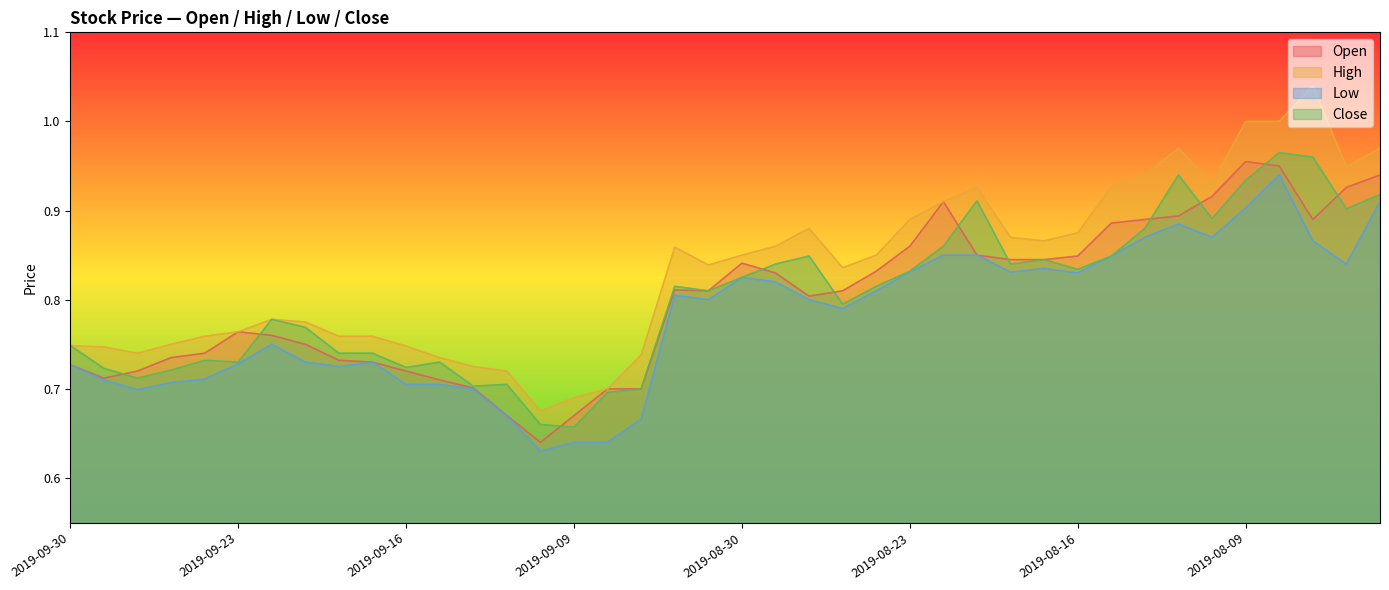

Reading left to right, list all the values displayed in this chart.

open: 0.7	0.7	0.7	0.7	0.7	0.8	0.8	0.8	0.7	0.7	0.7	0.7	0.7	0.7	0.6	0.7	0.7	0.7	0.8	0.8	0.8	0.8	0.8	0.8	0.8	0.9	0.9	0.8	0.8	0.8	0.8	0.9	0.9	0.9	0.9	1.0	0.9	0.9	0.9	0.9
high: 0.7	0.7	0.7	0.8	0.8	0.8	0.8	0.8	0.8	0.8	0.7	0.7	0.7	0.7	0.7	0.7	0.7	0.7	0.9	0.8	0.8	0.9	0.9	0.8	0.8	0.9	0.9	0.9	0.9	0.9	0.9	0.9	0.9	1.0	0.9	1.0	1.0	1.0	0.9	1.0
low: 0.7	0.7	0.7	0.7	0.7	0.7	0.8	0.7	0.7	0.7	0.7	0.7	0.7	0.7	0.6	0.6	0.6	0.7	0.8	0.8	0.8	0.8	0.8	0.8	0.8	0.8	0.8	0.8	0.8	0.8	0.8	0.8	0.9	0.9	0.9	0.9	0.9	0.9	0.8	0.9
close: 0.7	0.7	0.7	0.7	0.7	0.7	0.8	0.8	0.7	0.7	0.7	0.7	0.7	0.7	0.7	0.7	0.7	0.7	0.8	0.8	0.8	0.8	0.8	0.8	0.8	0.8	0.9	0.9	0.8	0.8	0.8	0.8	0.9	0.9	0.9	0.9	1.0	1.0	0.9	0.9